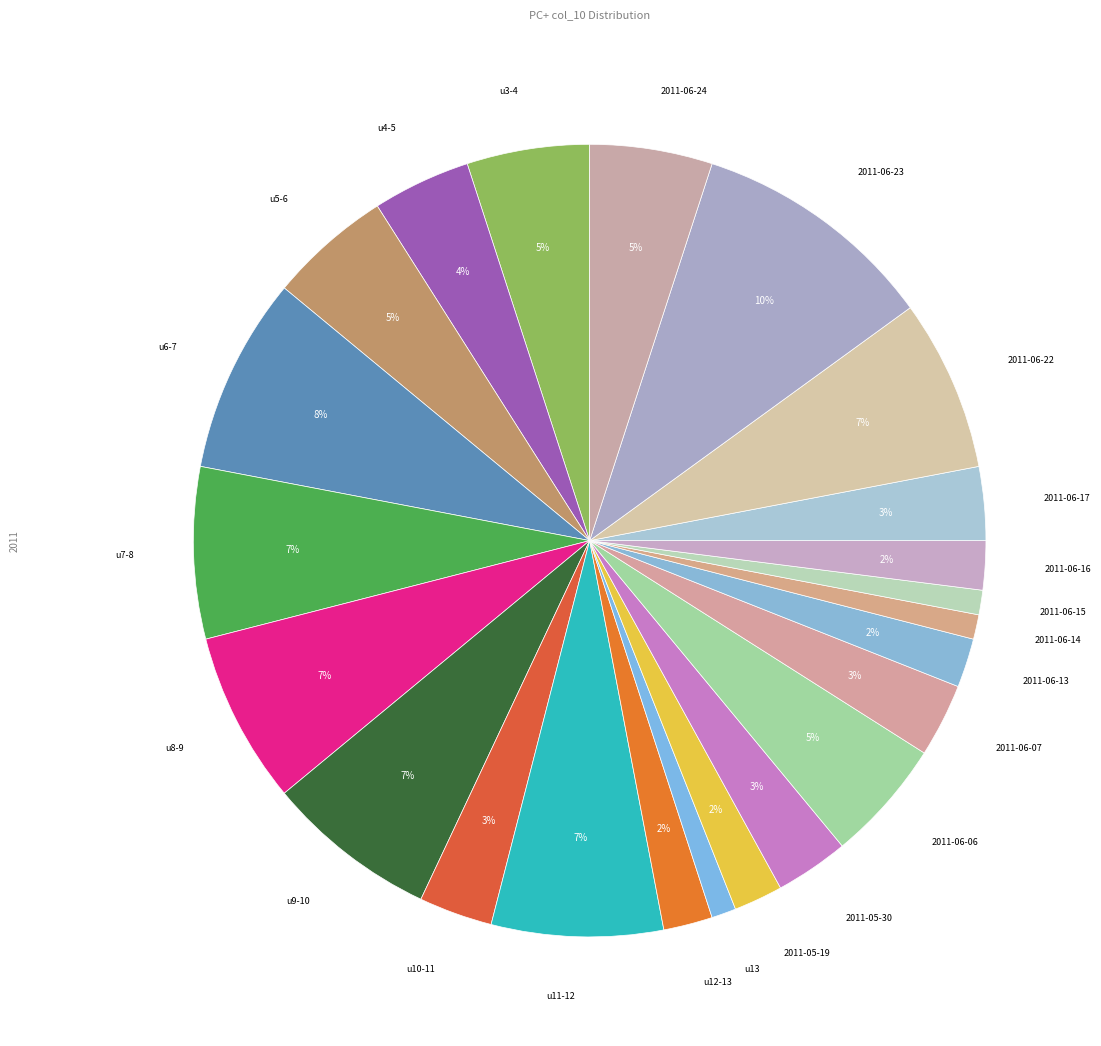

How many slices are in this pie chart?

23